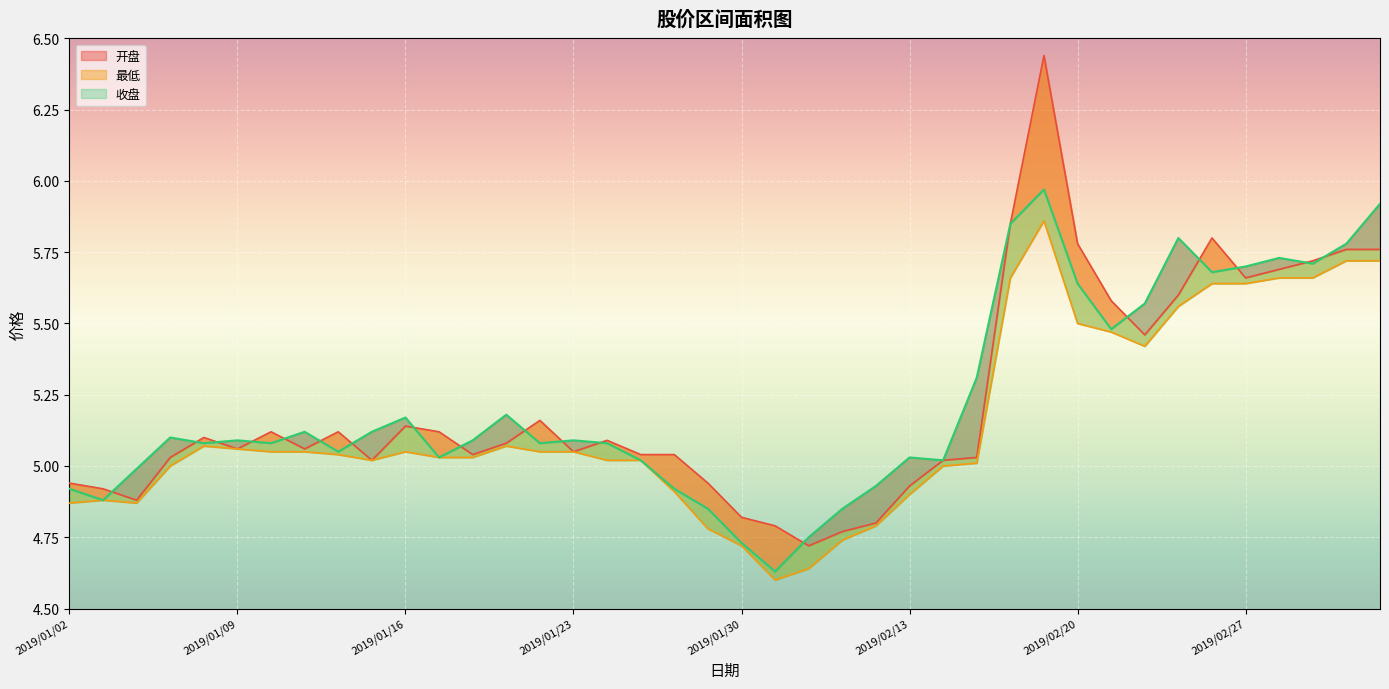

Where does the 开盘 series first go above 5?

2019/01/07